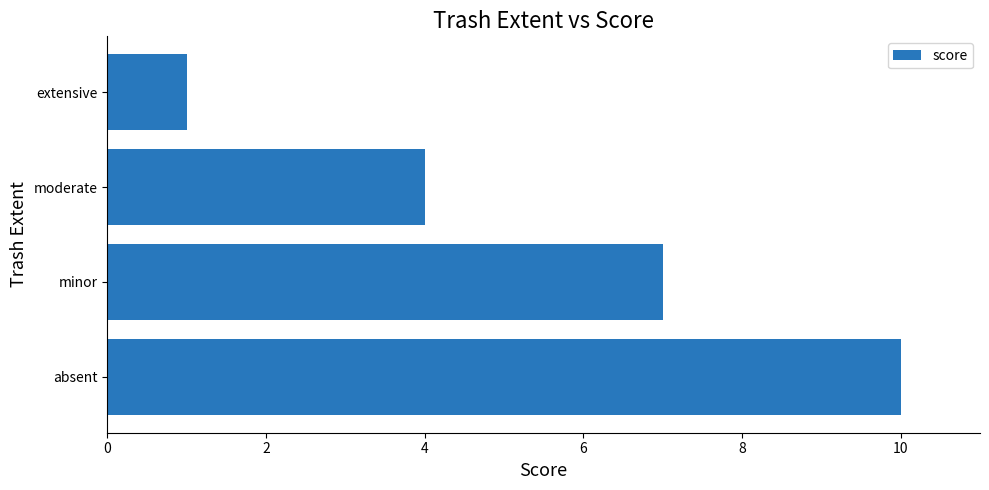

List the labels in order of value, largest first.

absent, minor, moderate, extensive